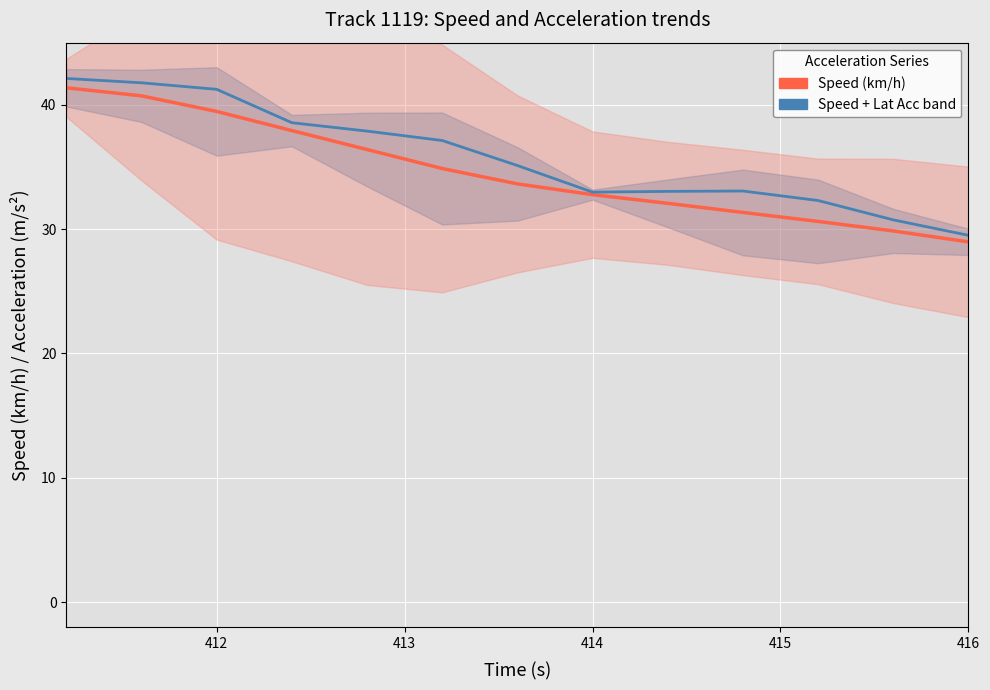

At how many categories does at least one series exceed 37?

6